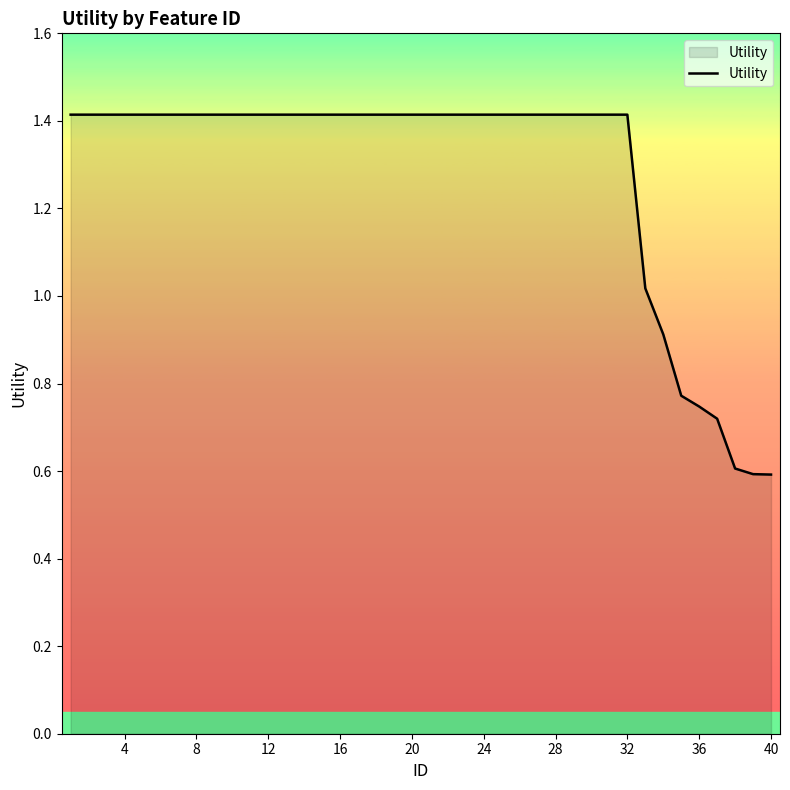

What is the maximum value shown in the chart?

1.4